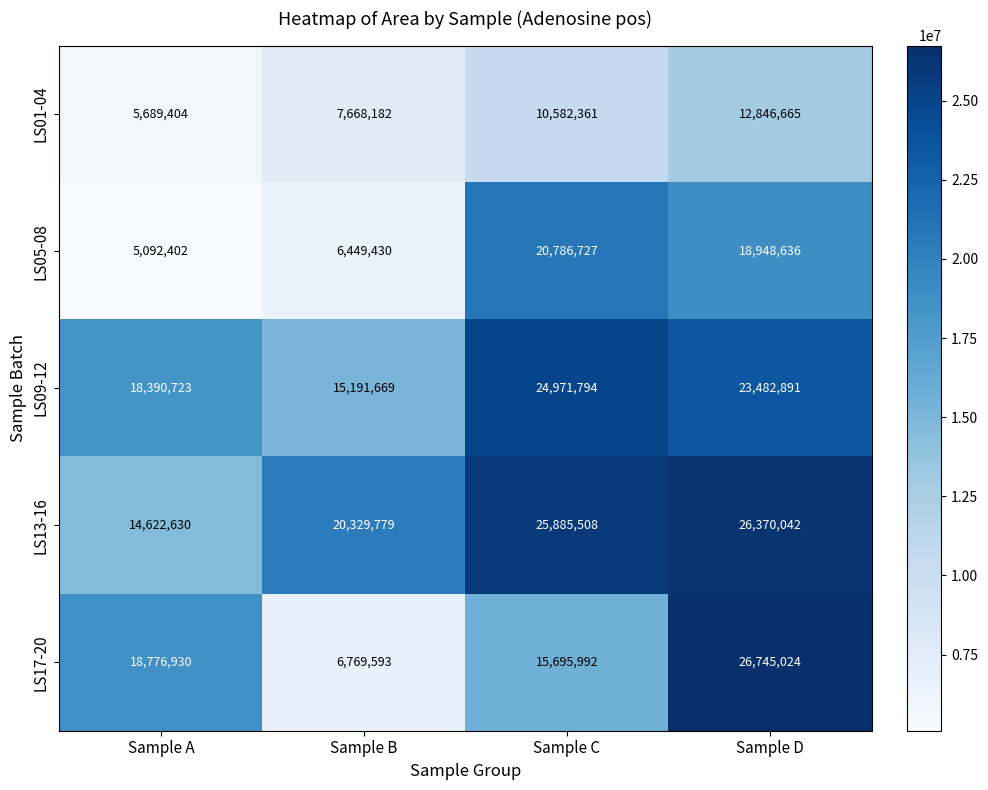

Which series has the widest spread of values?

LS17-20